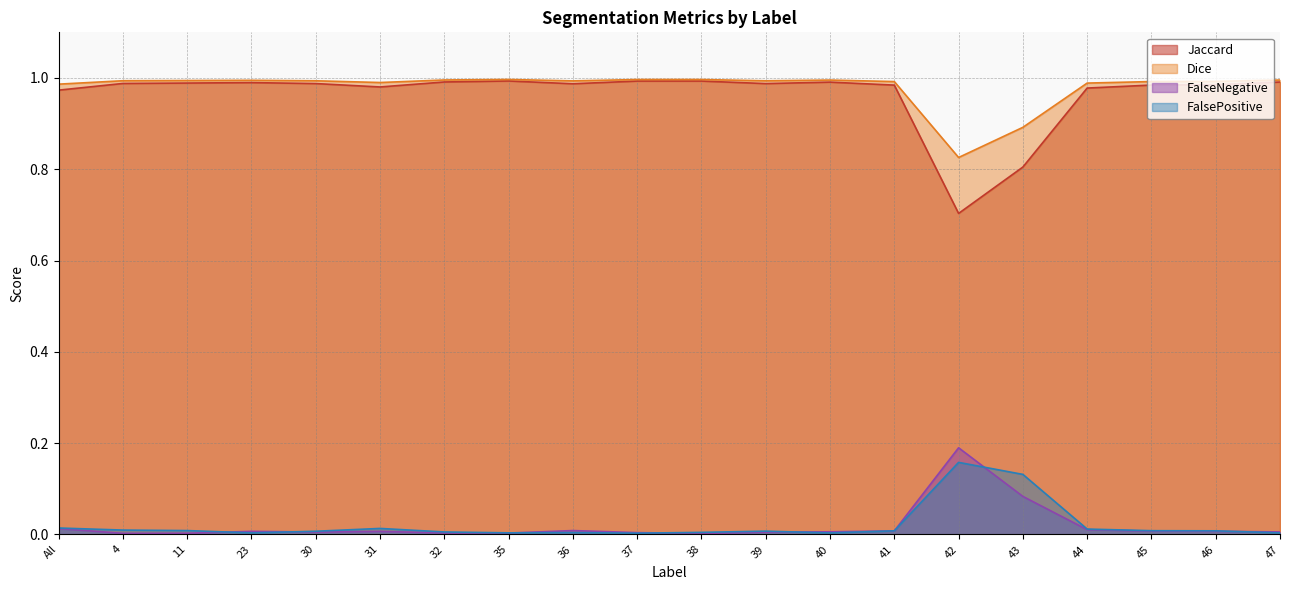

At which label is FalseNegative closest to 0?

38